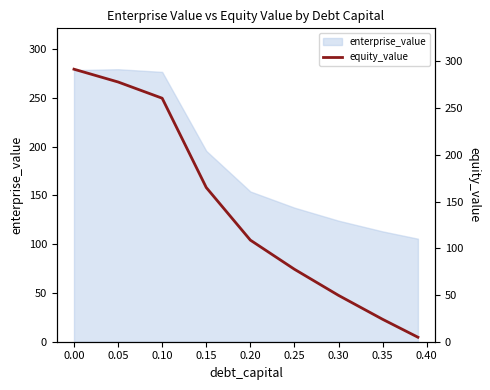

The value of enterprise_value at 0.15 is 195.8. True or false?

True